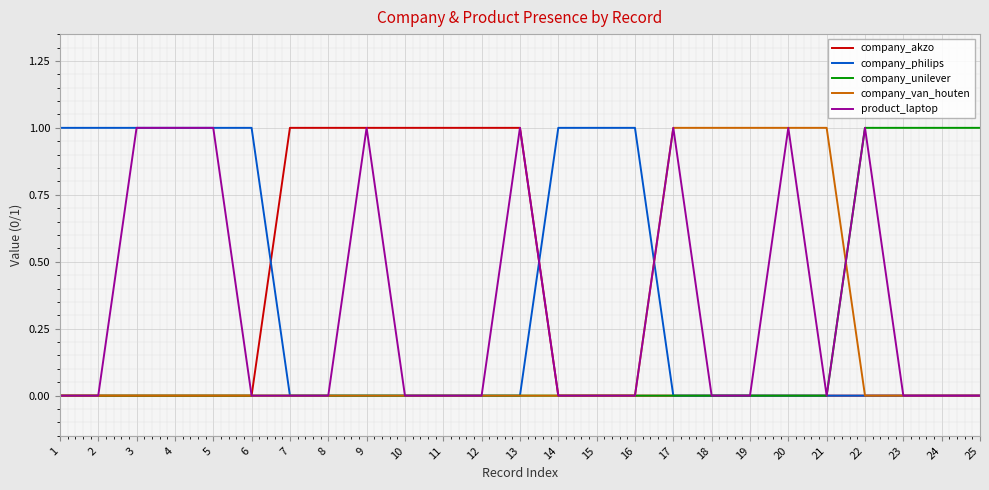

What is the sum of the company_philips values at 1 and 18?

1